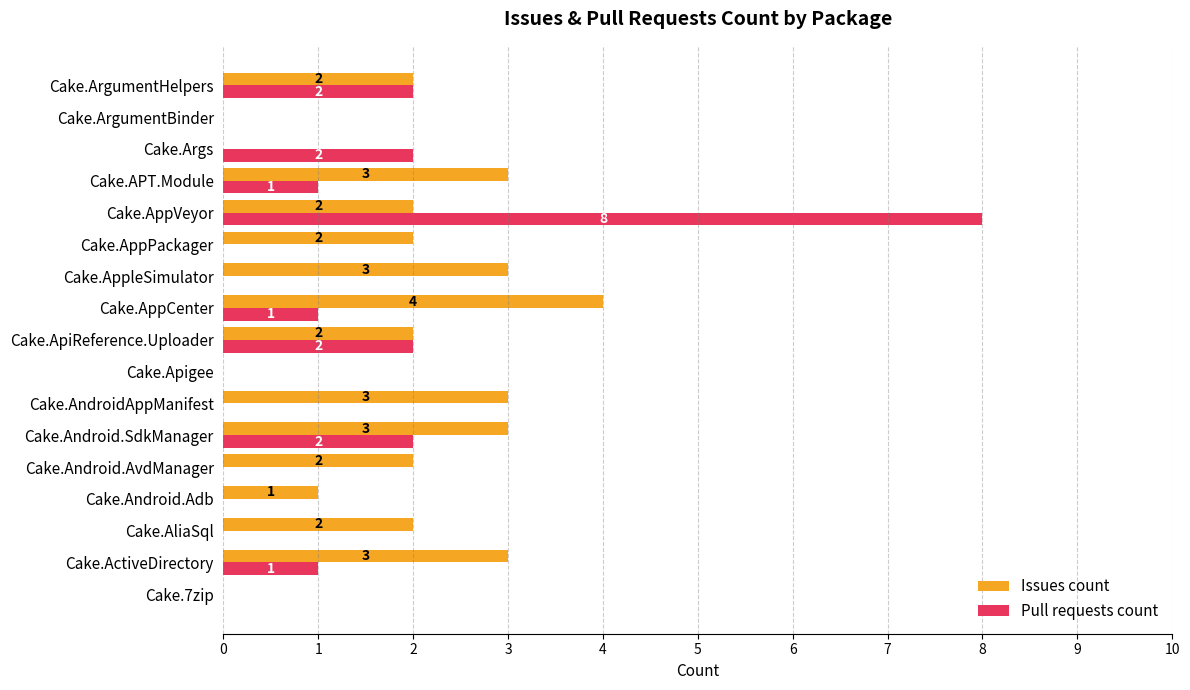

How many series are shown in this chart?

2